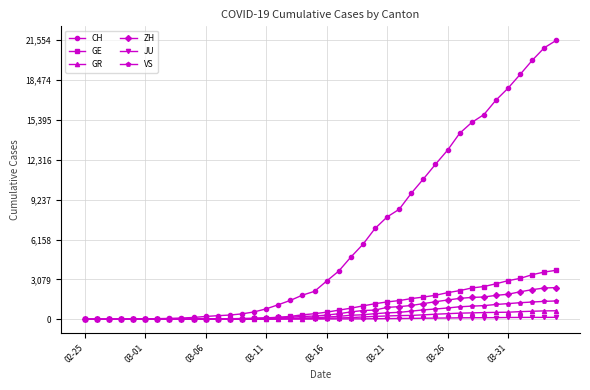

Which series has the widest spread of values?

CH